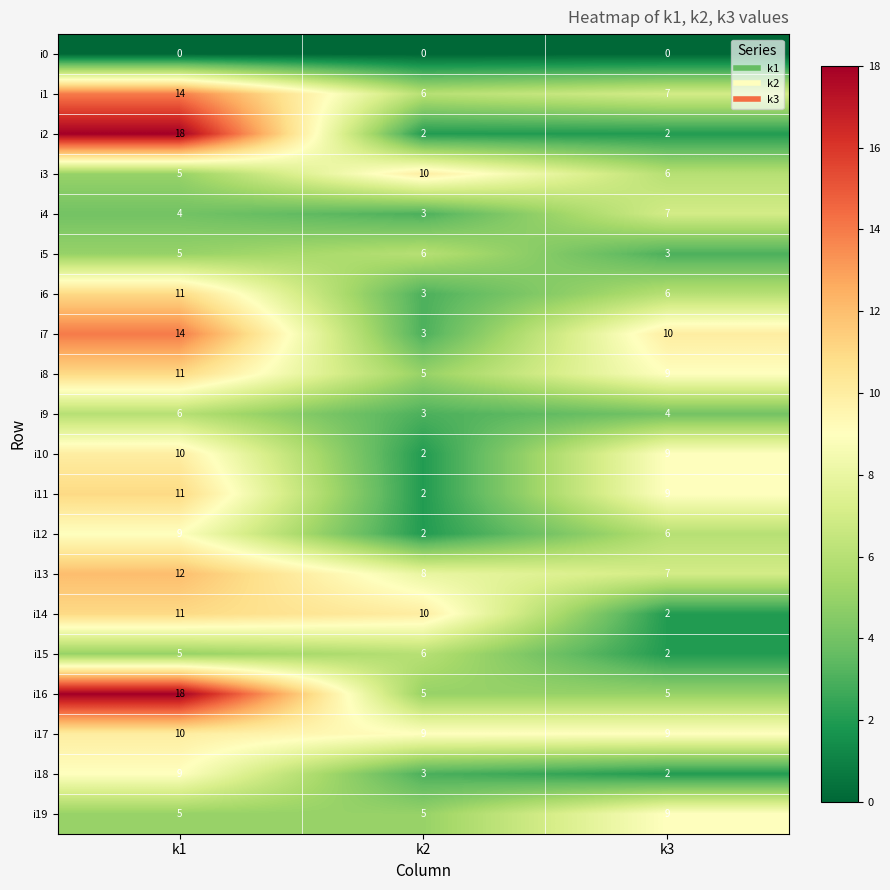

The value of i8 at k1 is 7. True or false?

False